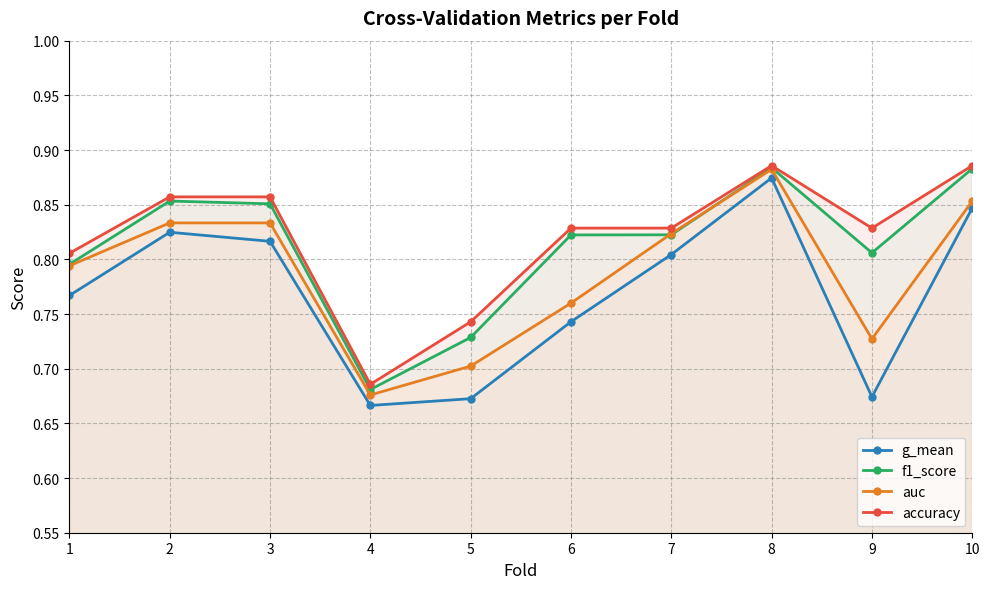

What are all the series names shown in the legend?

g_mean, f1_score, auc, accuracy